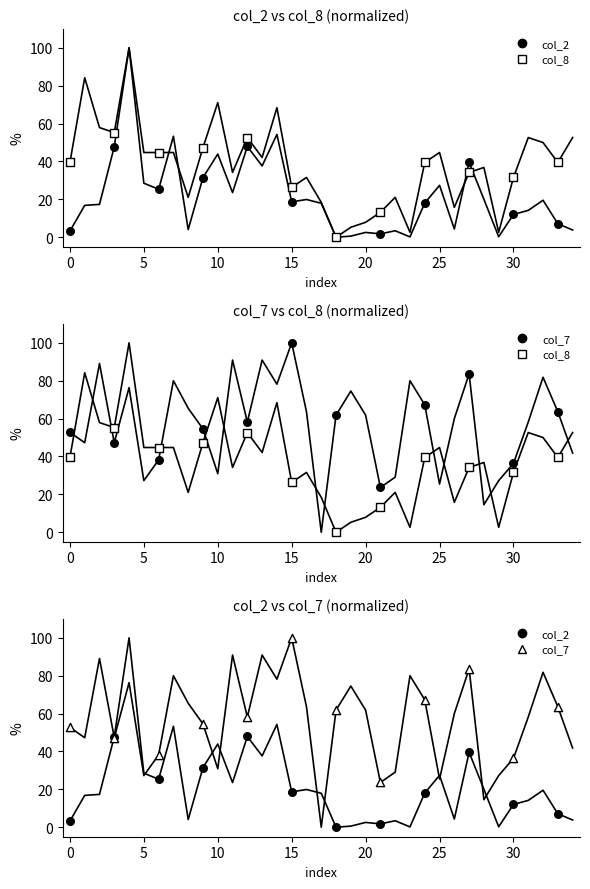

Which series contains the lowest Y value?

col_2